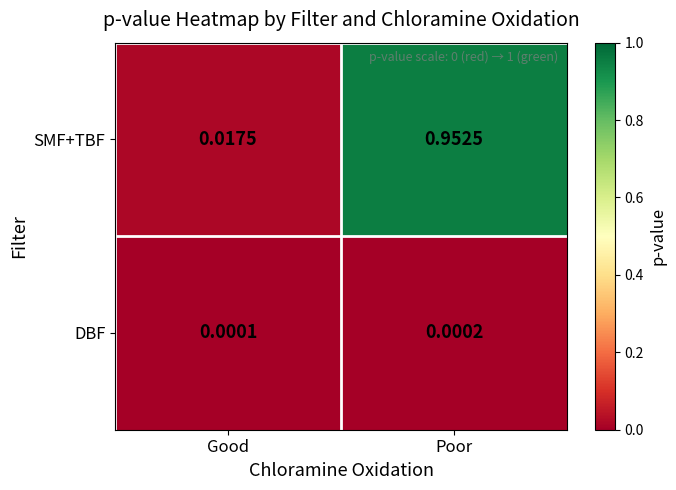

Which category has the lowest value in the DBF series?

Good